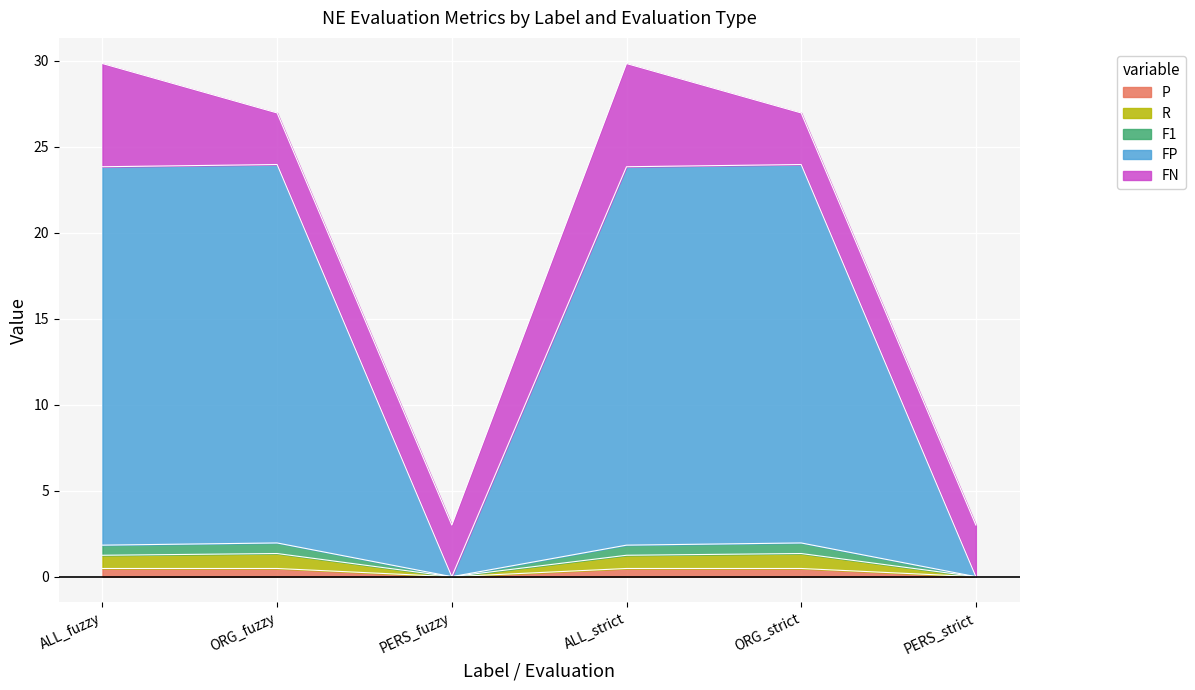

Does the chart display data point markers on the line(s)?

No